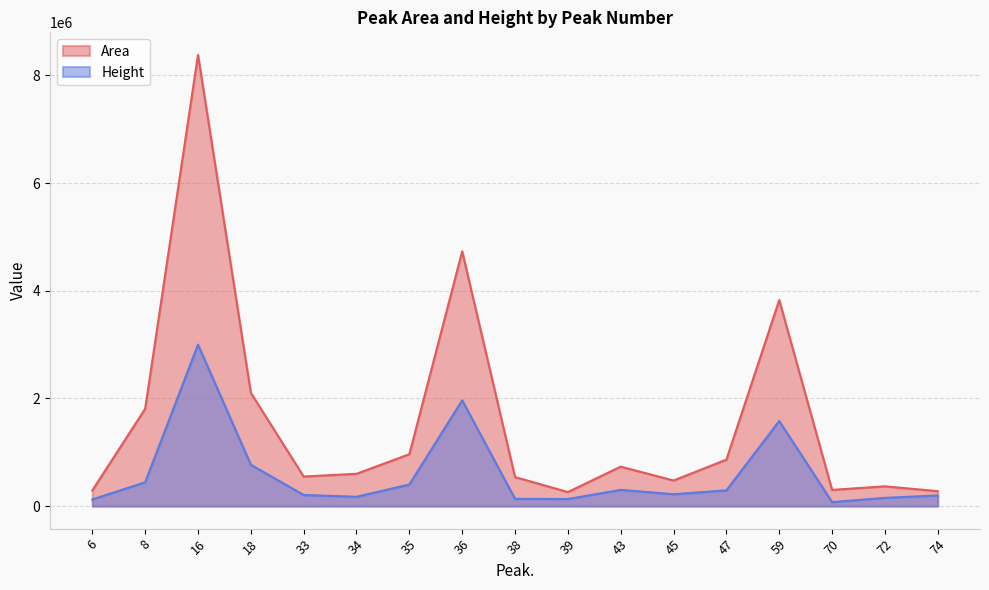

Rank the series by their maximum value, from highest to lowest.

Area, Height